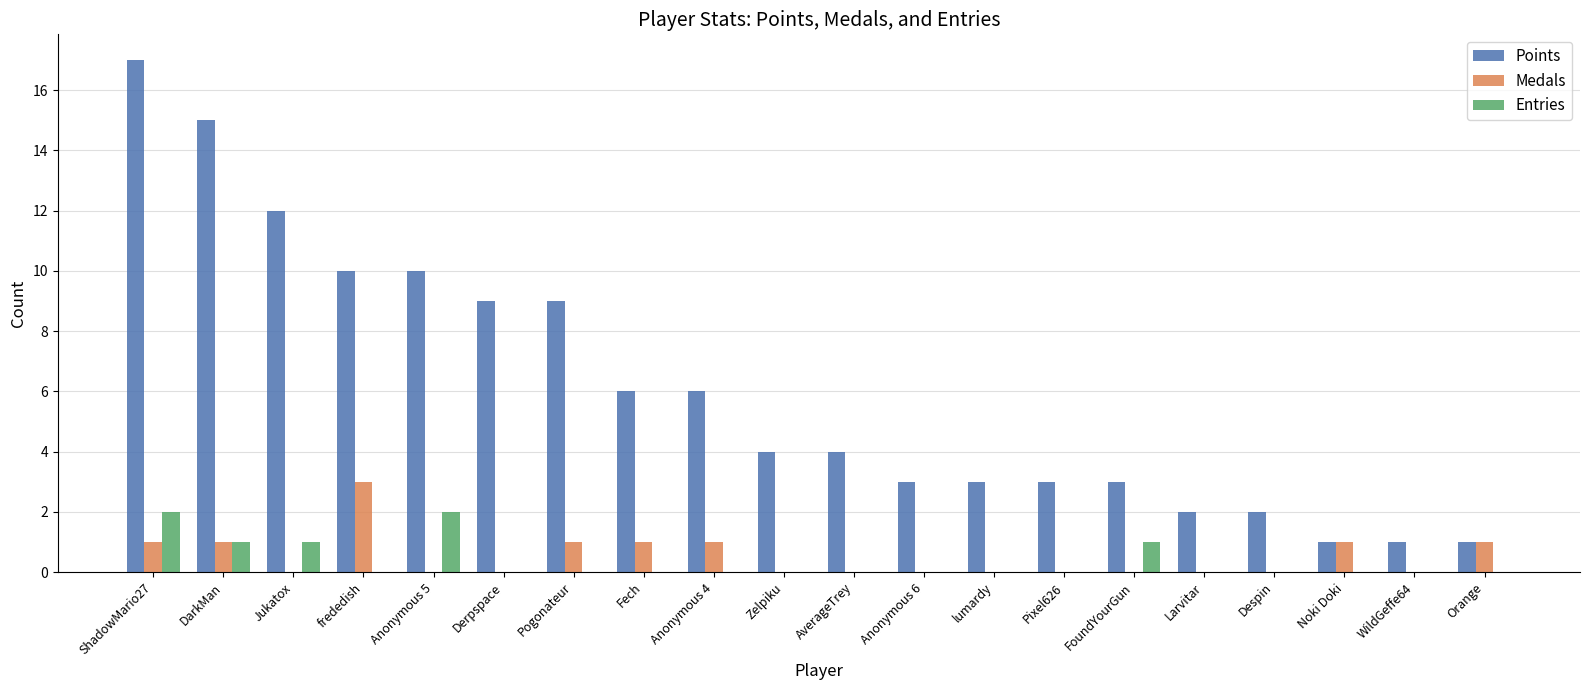

Is it true that Entries equals 0 at Derpspace?

True